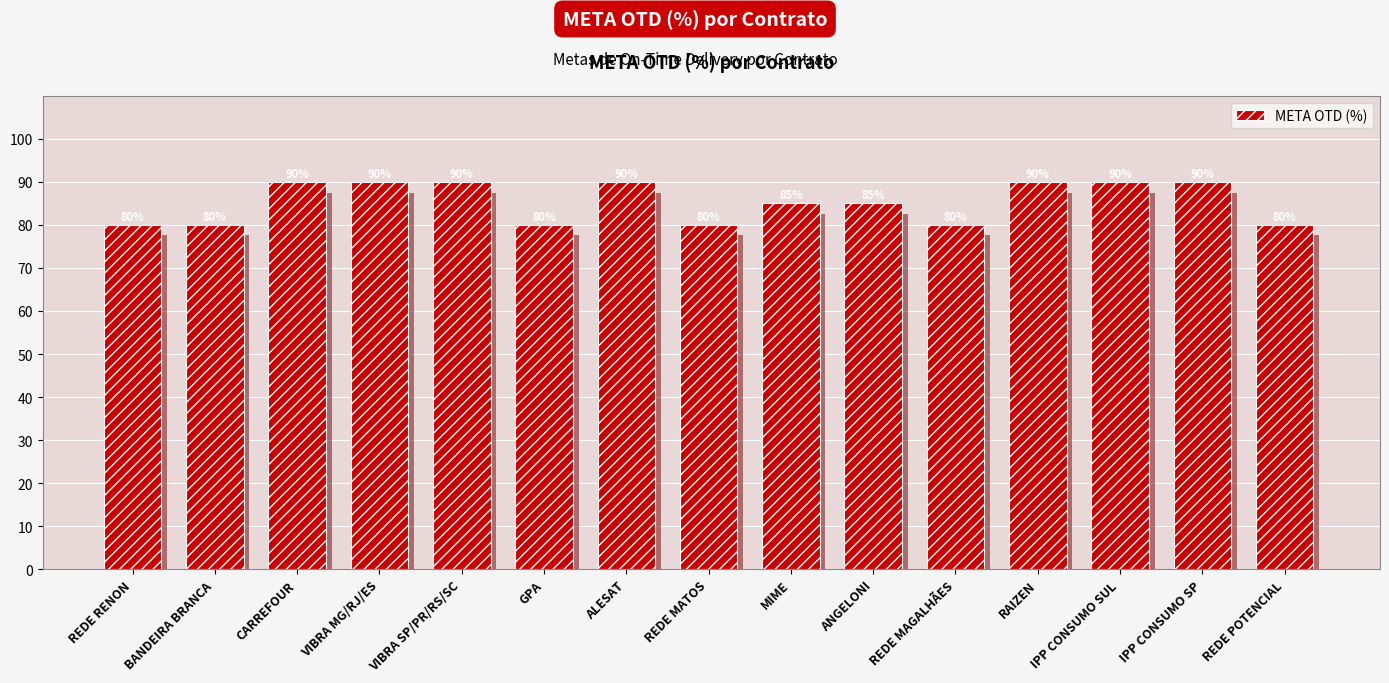

Reading right to left, what are all the values shown in this chart?

80	90	90	90	80	85	85	80	90	80	90	90	90	80	80